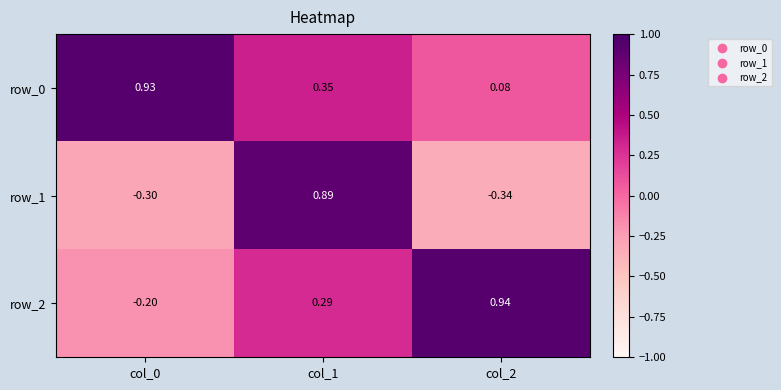

How many series are shown in this chart?

3